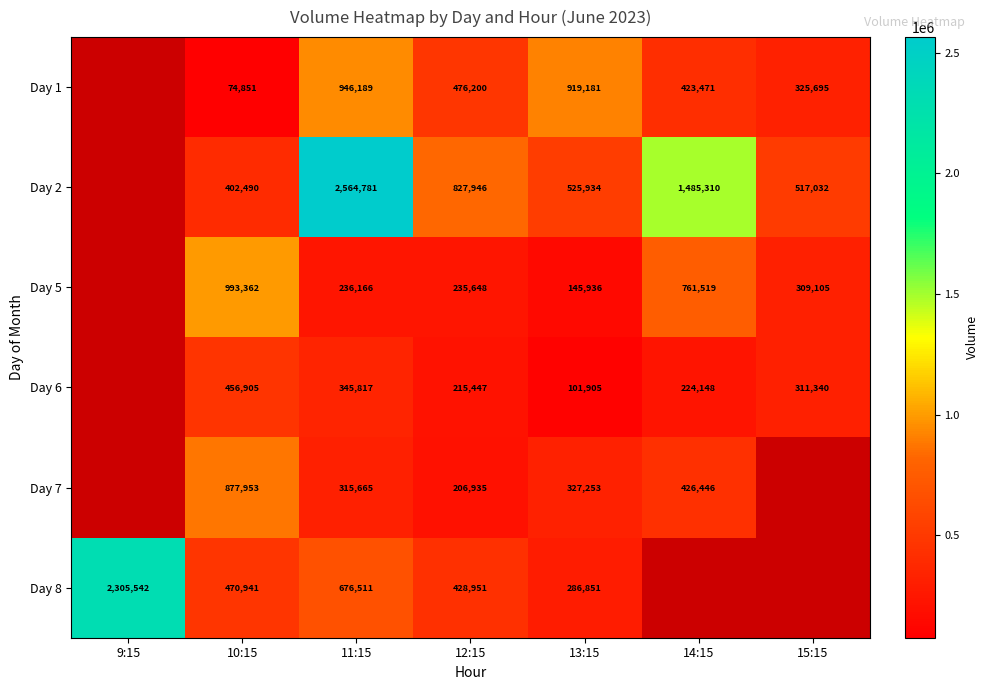

The Day 5 series shows 487834 at 15:15. True or false?

False